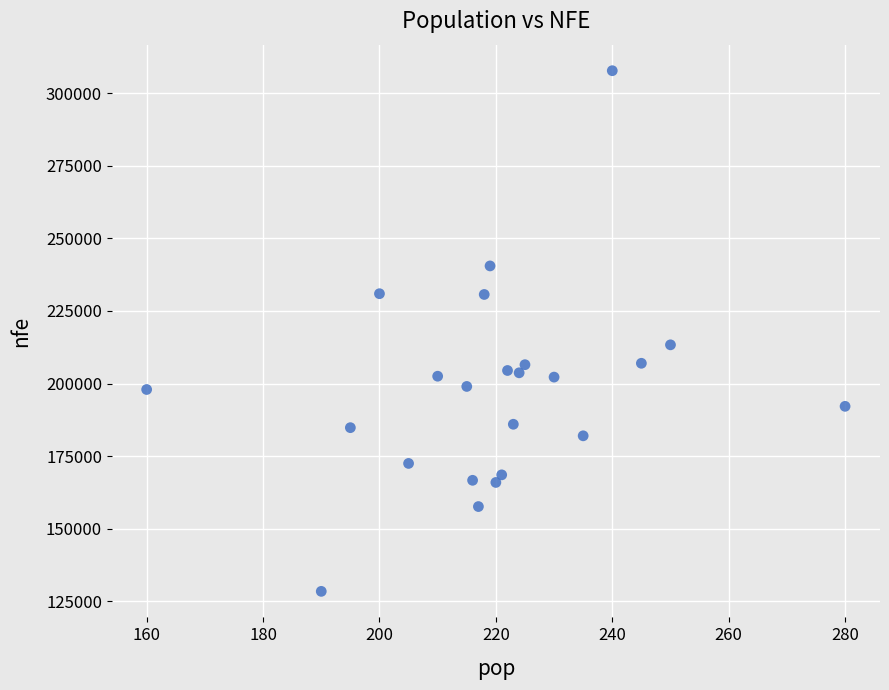

What Y value in the scatter plot is closest to 218093?

213334.7